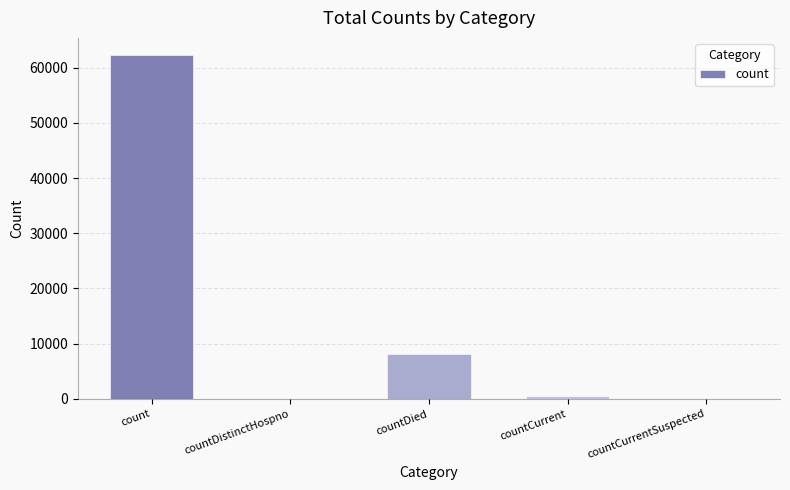

What is the change in value from countDied to countCurrent?

-7701